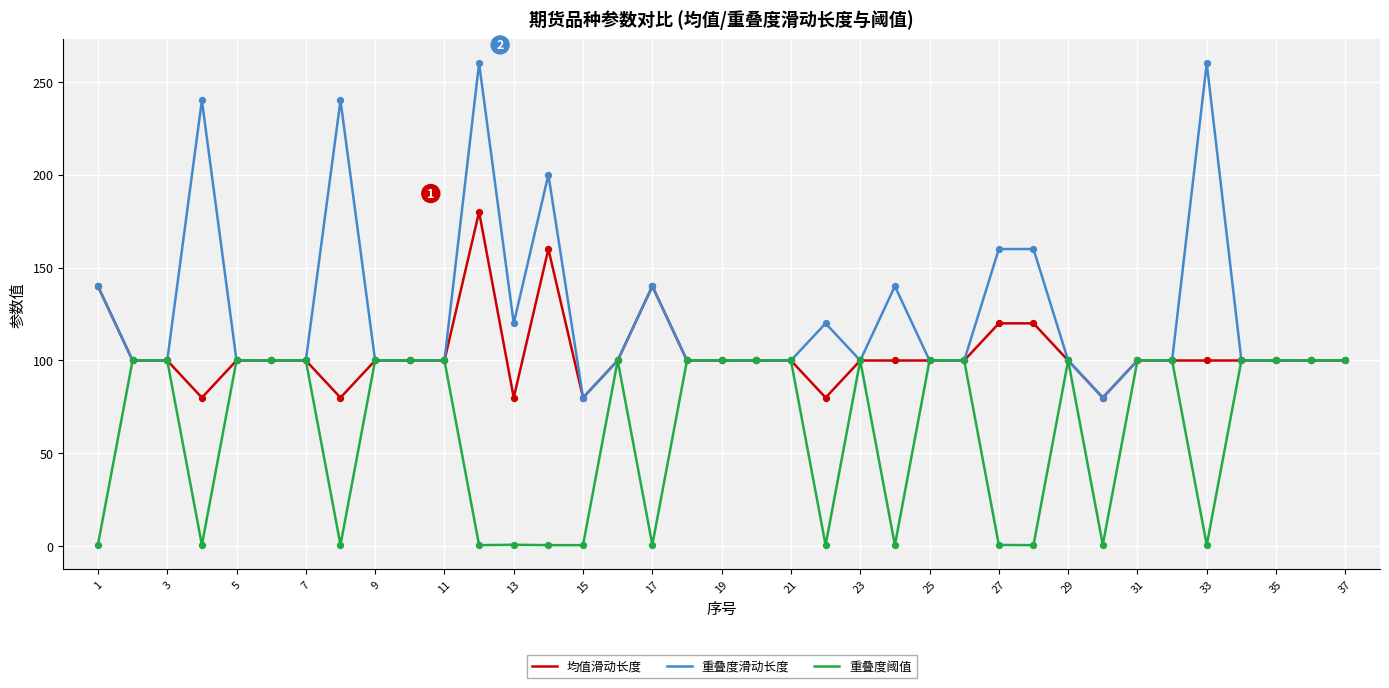

Which series has the largest total across all categories?

重叠度滑动长度